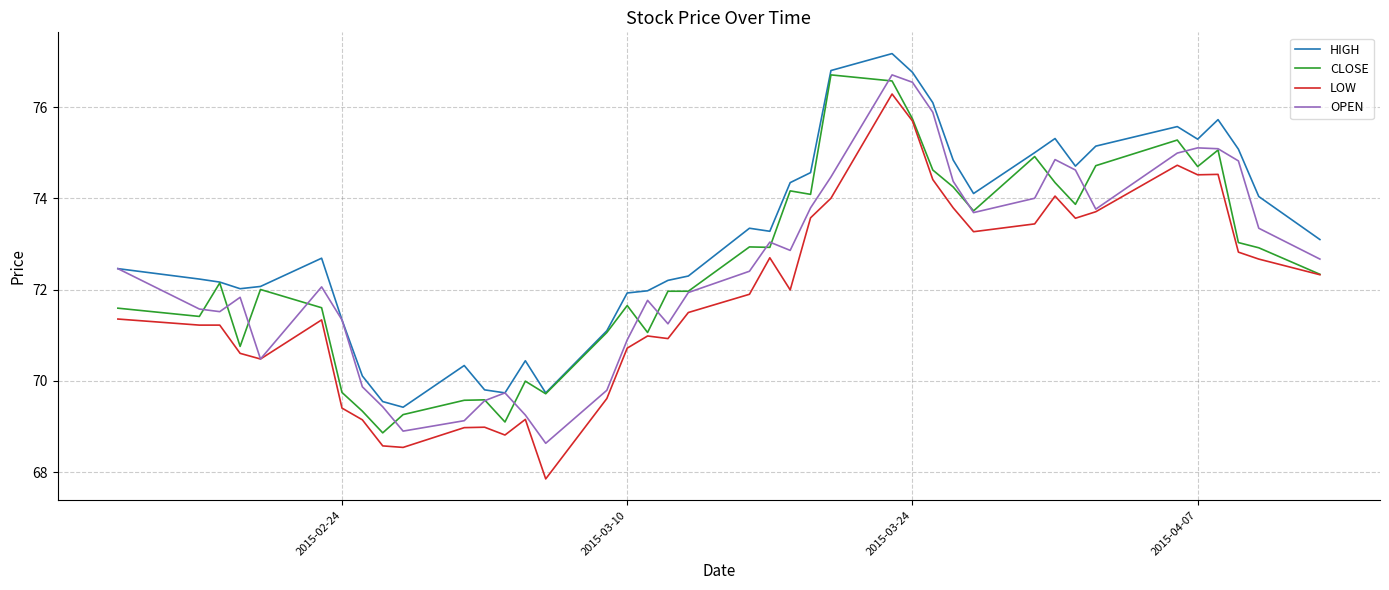

True or false: HIGH and LOW intersect in this chart.

False